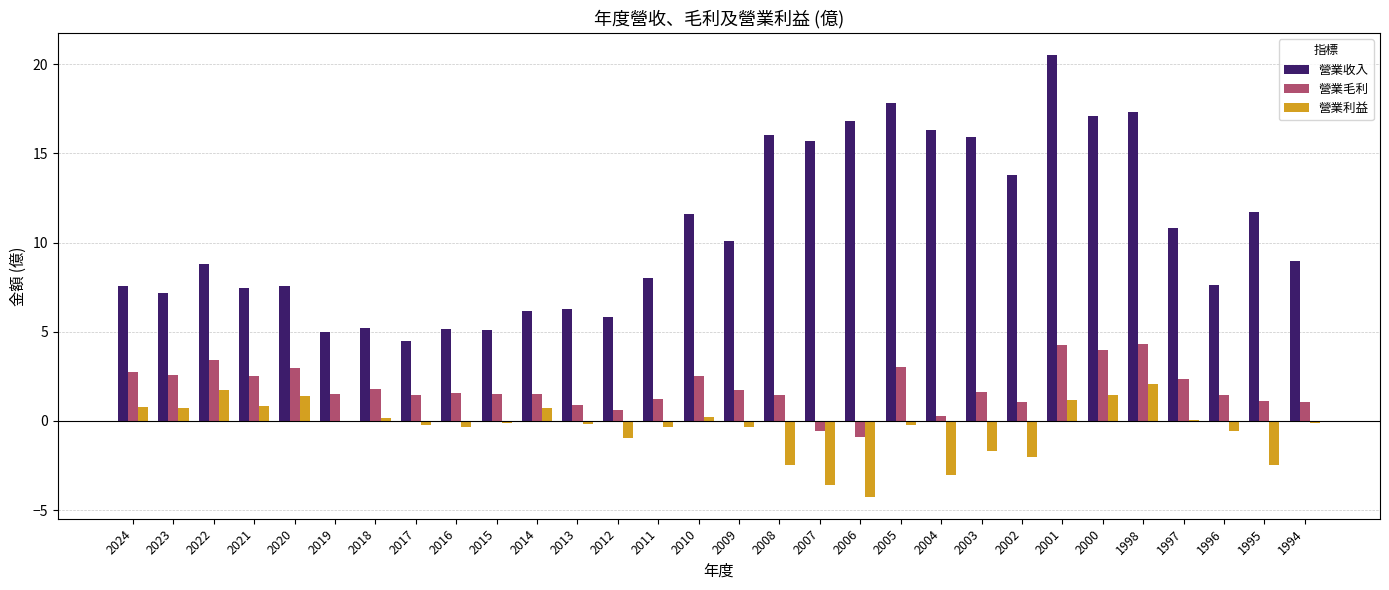

What is the highest value of the 營業收入 series?

20.5